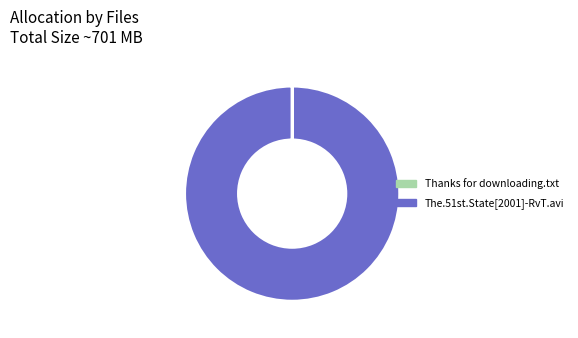

Which category has the biggest portion of the pie?

The.51st.State[2001]-RvT.avi